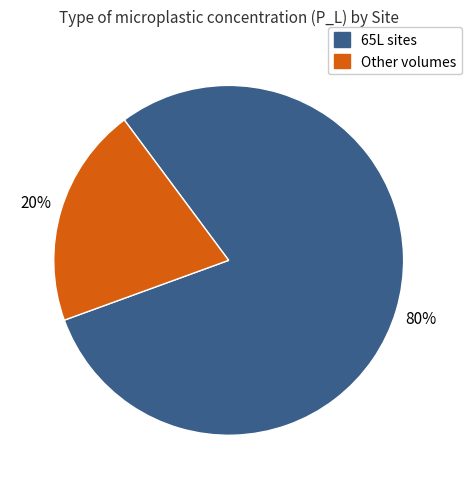

To the nearest percent, what is the average slice percentage?

50%